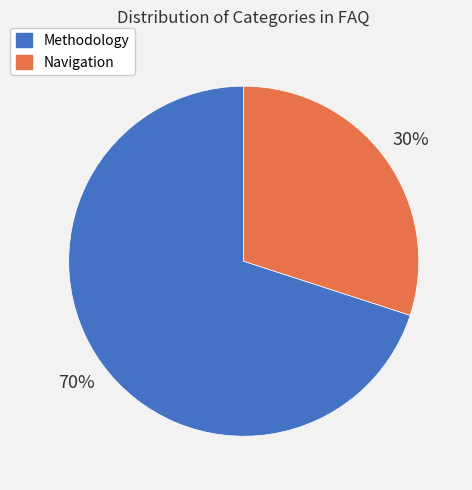

True or false: Methodology accounts for 70% of the total.

True